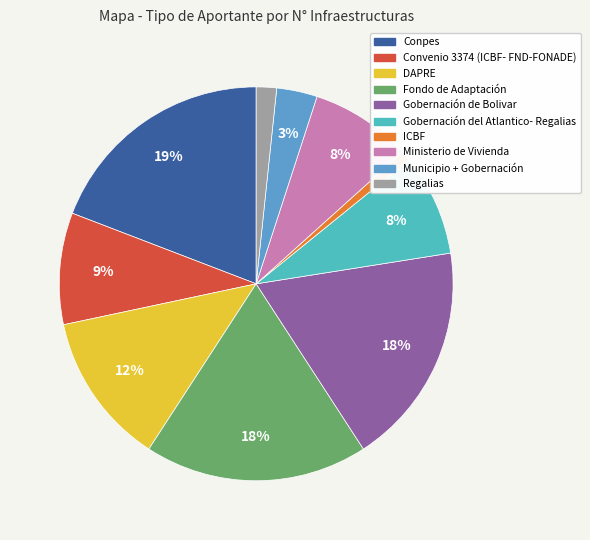

Do Convenio 3374 (ICBF- FND-FONADE) and Regalias together represent more than half of the pie?

No